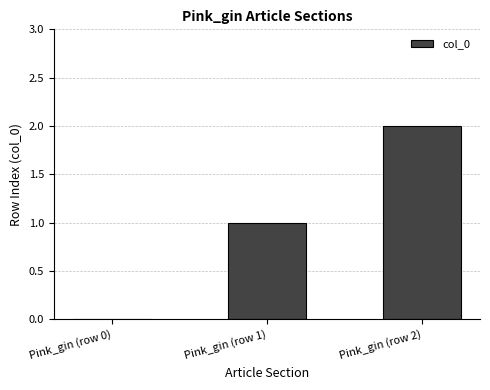

What is the difference between the values at Pink_gin (row 2) and Pink_gin (row 0)?

2